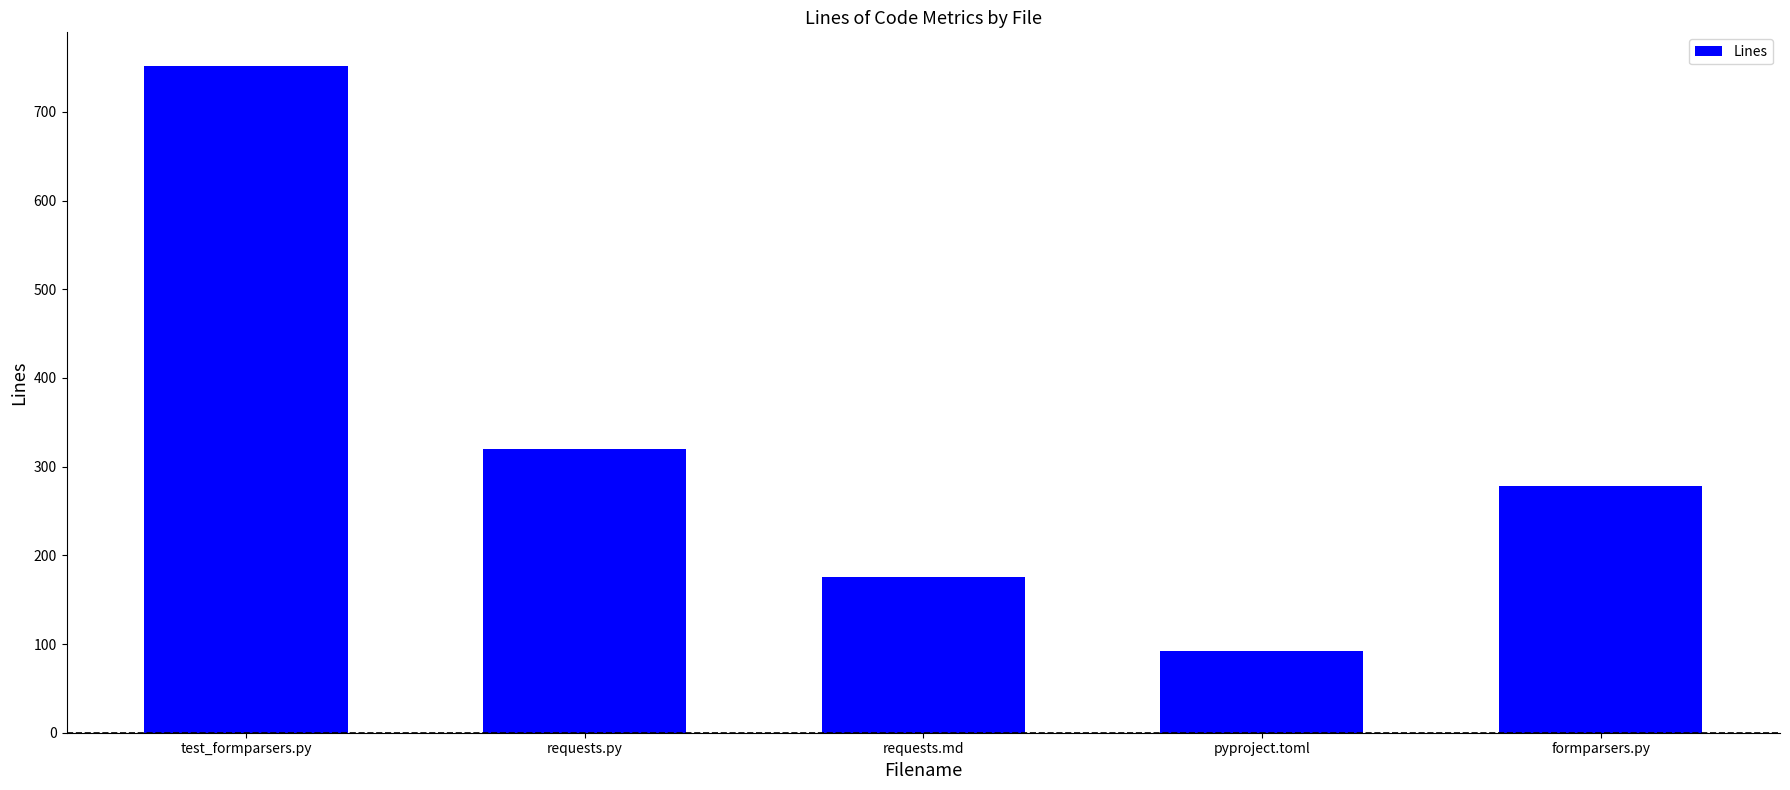

How many data points are less than 278?

2